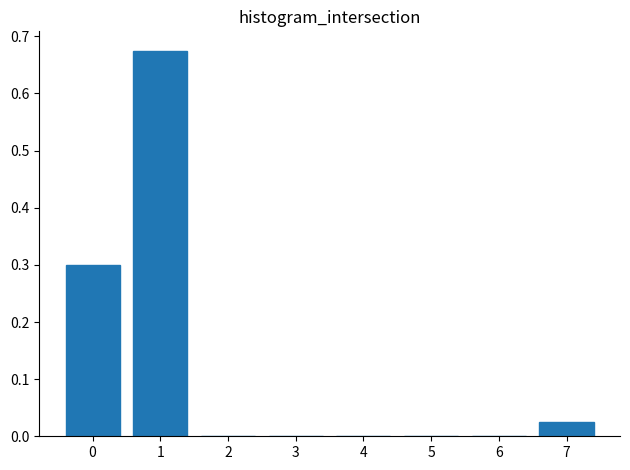

The chart shows a value of 0.4 at 4. True or false?

False